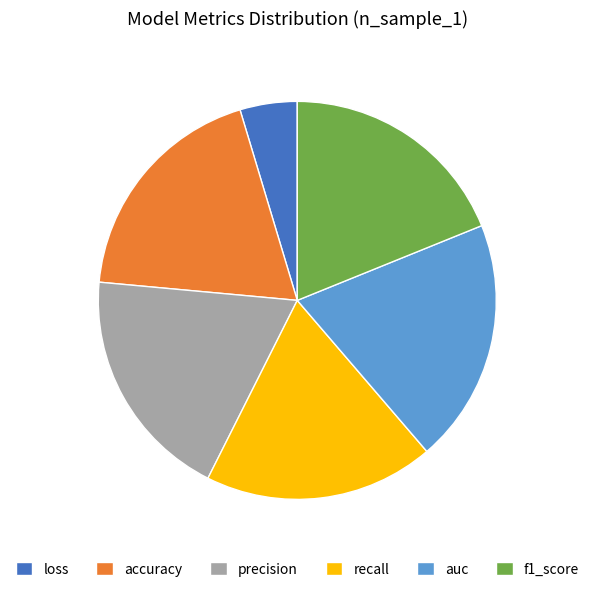

How many slices are in this pie chart?

6